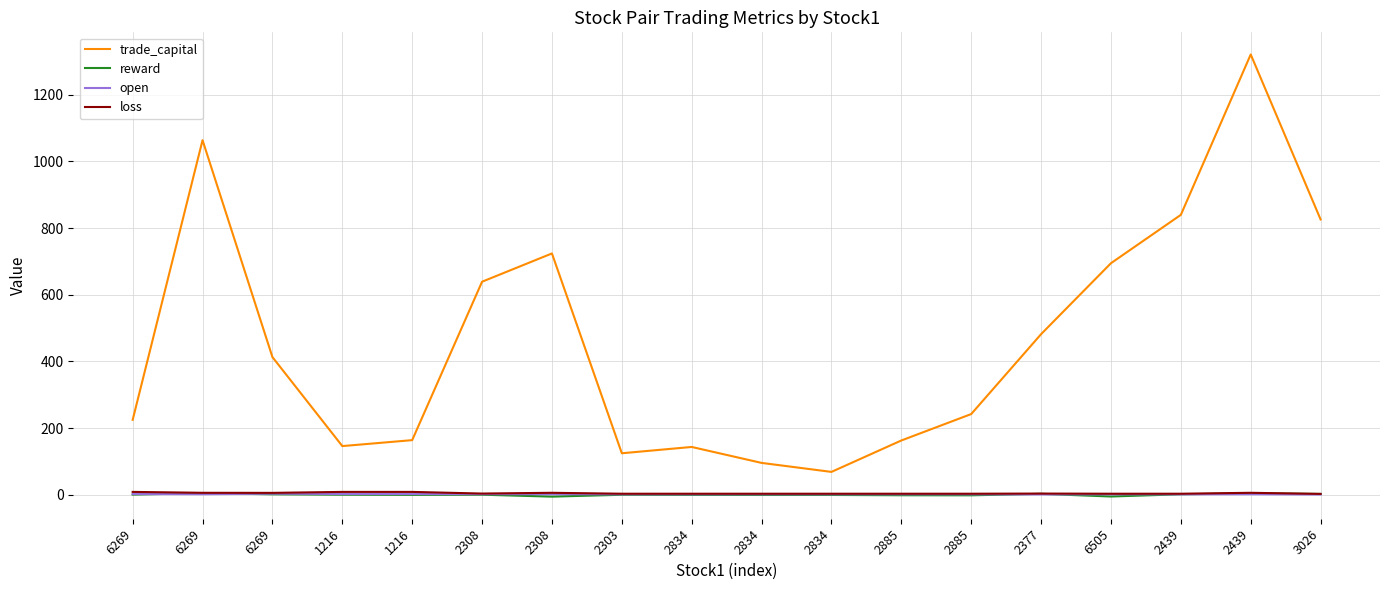

What are all the series names shown in the legend?

trade_capital, reward, open, loss